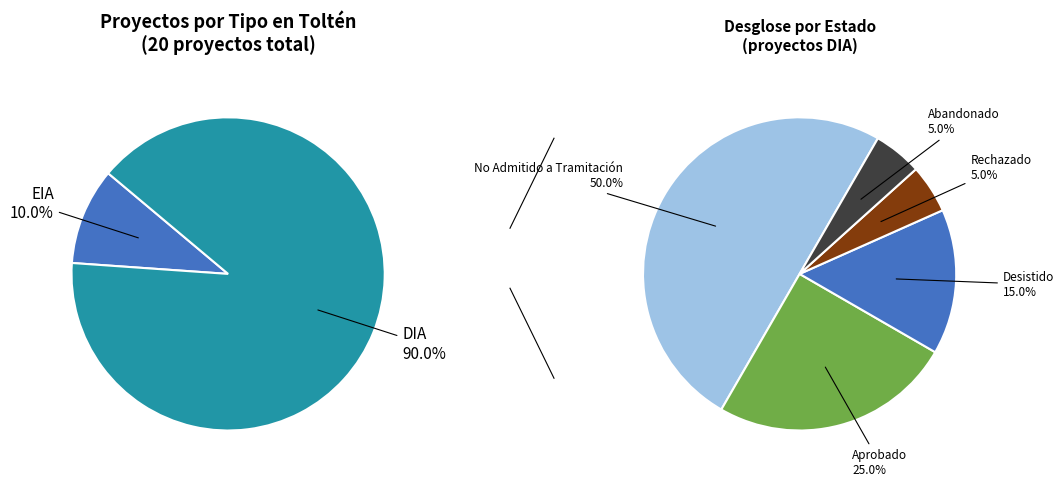

What percentage is the DIA slice, to the nearest percent?

90%